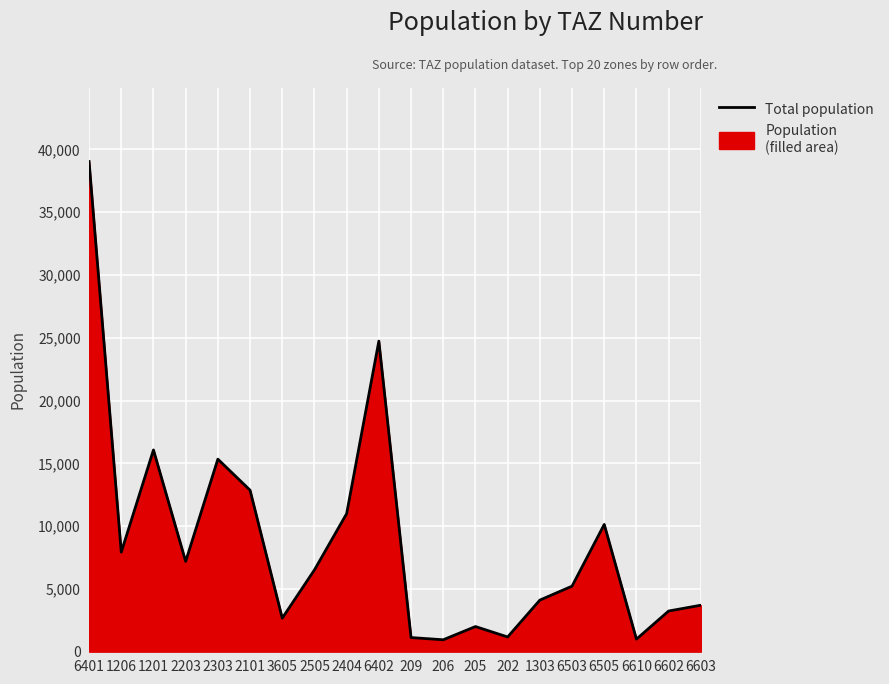

What is the difference between the maximum and minimum values?

38094.3